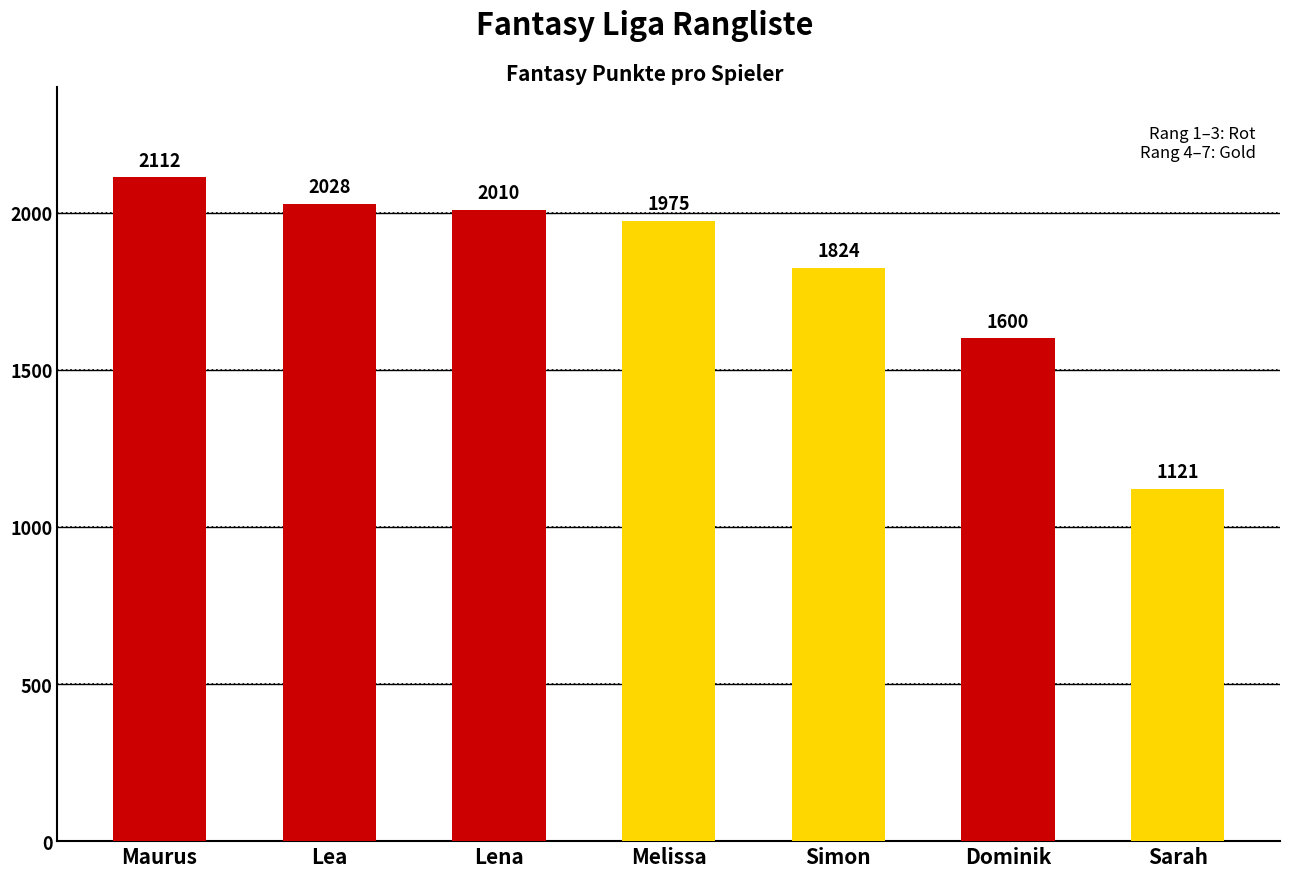

What is the ratio of the value at Maurus to the value at Simon?

1.2